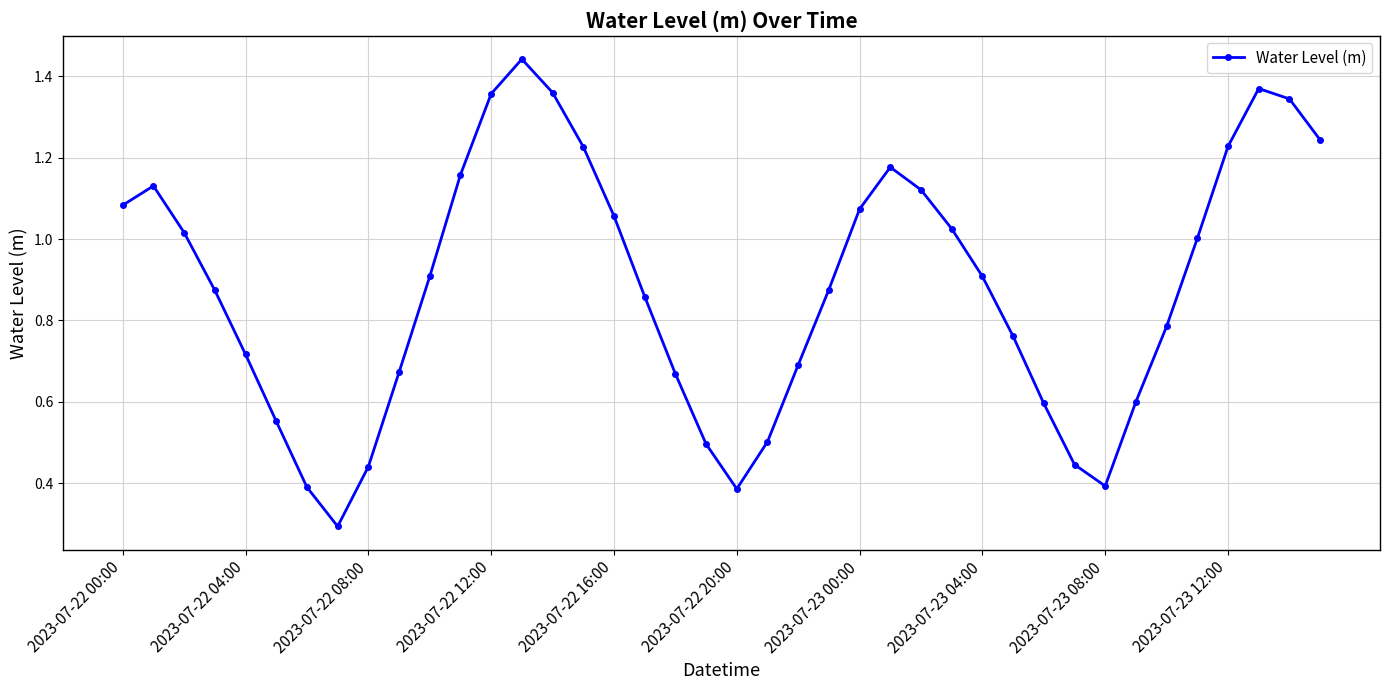

What is the minimum value shown in the chart?

0.3